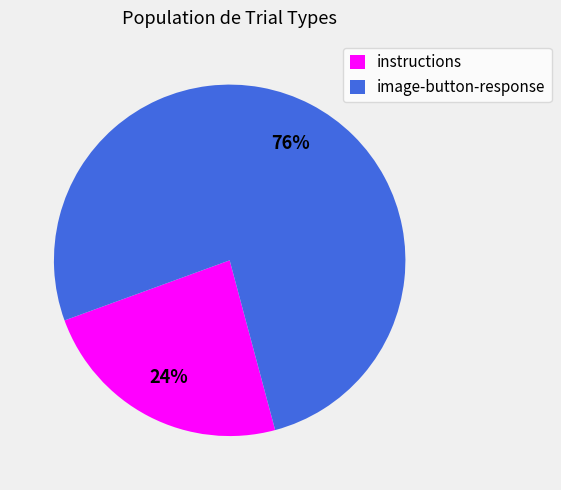

To the nearest percent, what is the combined percentage of instructions and image-button-response?

100%